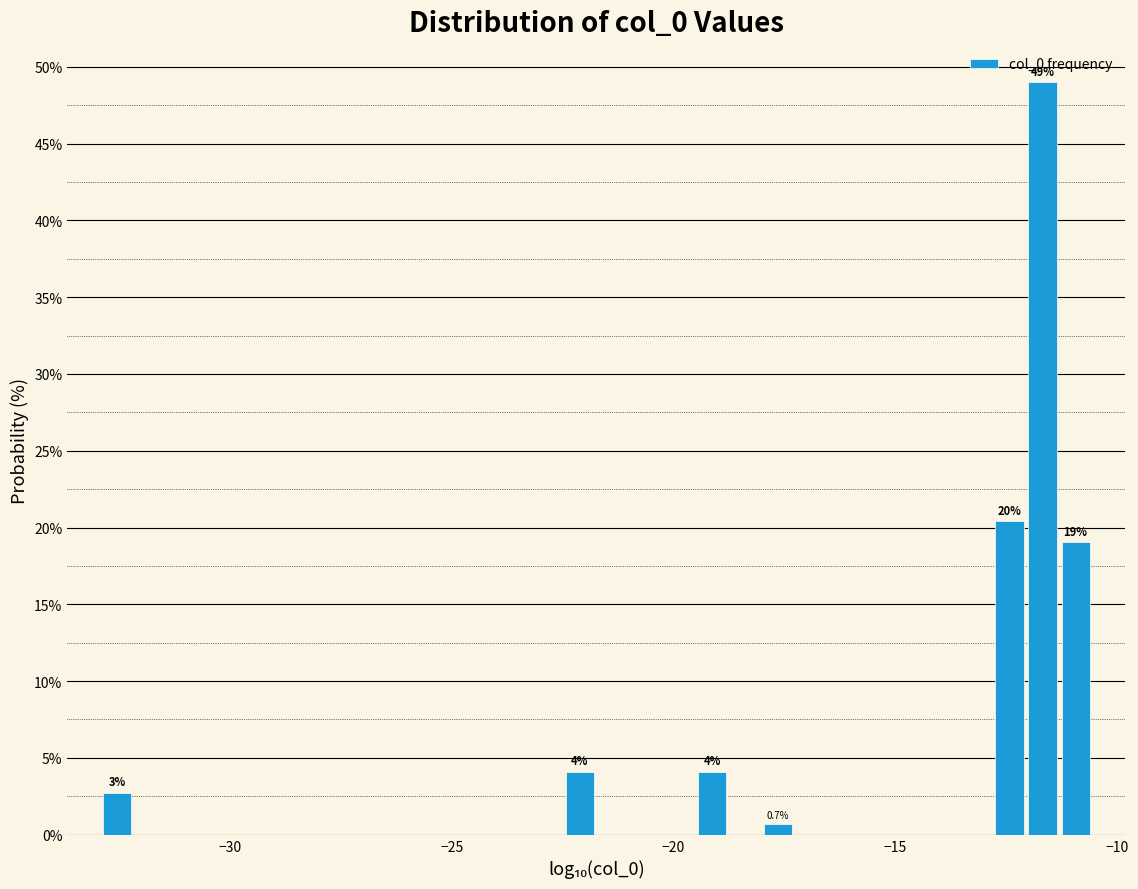

Around what value on the x-axis is the tallest bar? Give the approximate position of its centre, as read against the axis.

-11.5